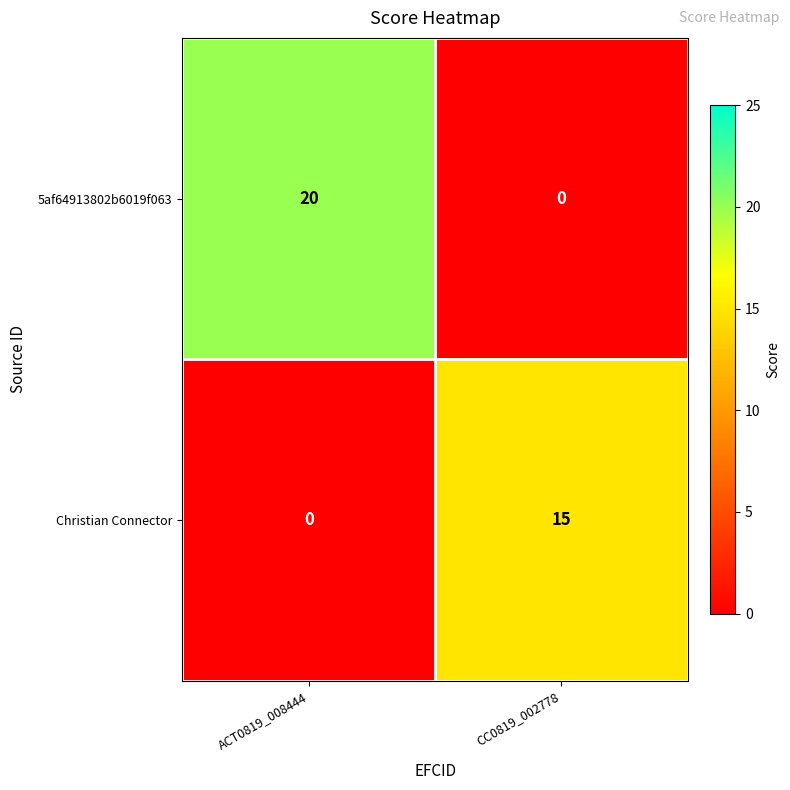

Where is Christian Connector nearest to the value 7?

ACT0819_008444